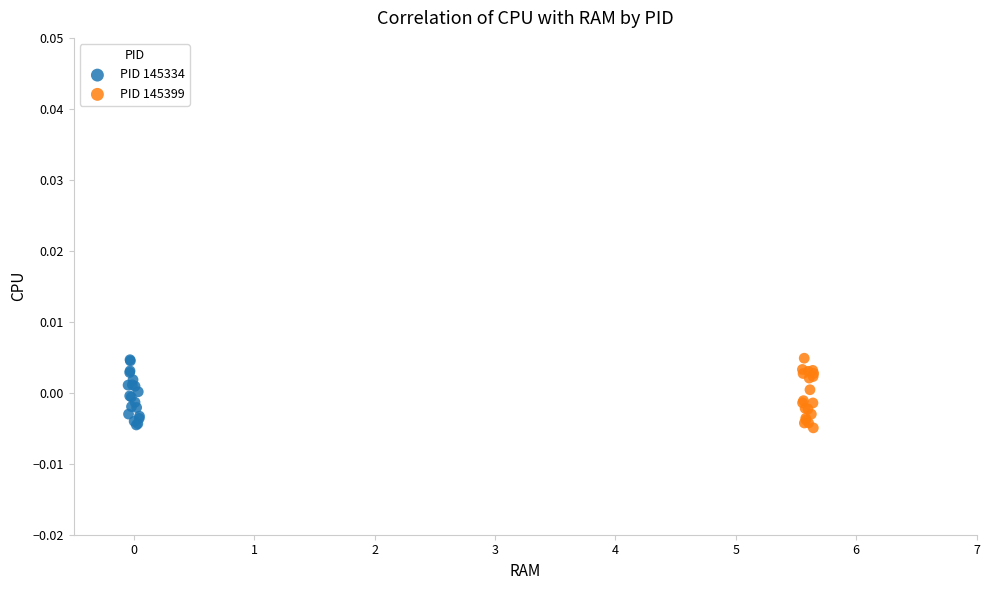

What are all the series names shown in the legend?

PID 145334, PID 145399